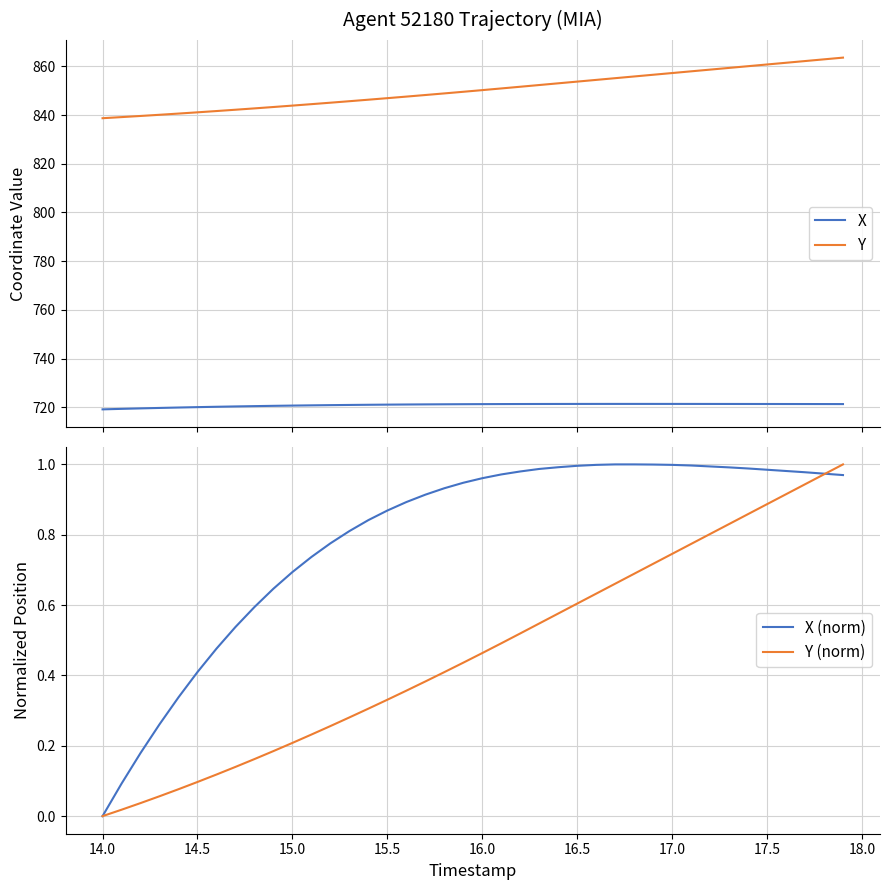

True or false: X and Y cross at least once.

False